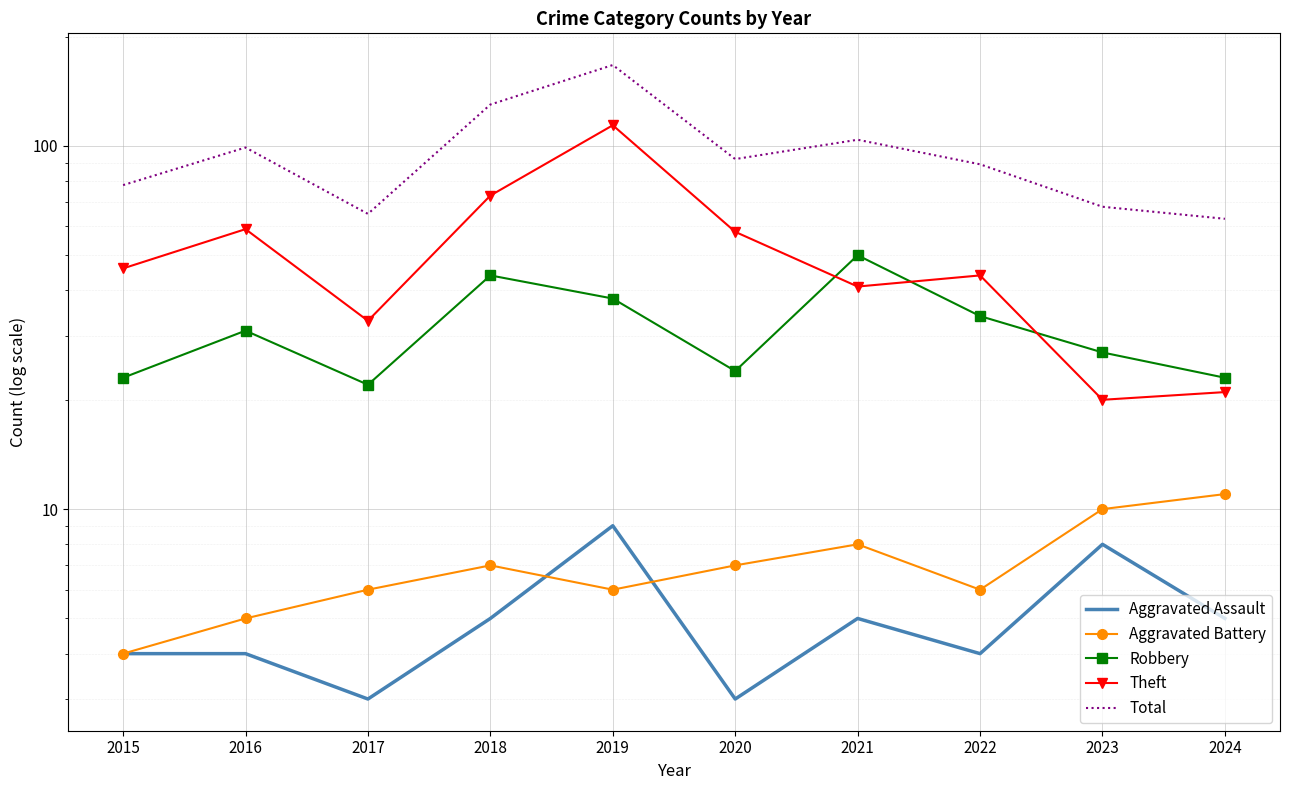

The value of Robbery at 2024 is 23. True or false?

True